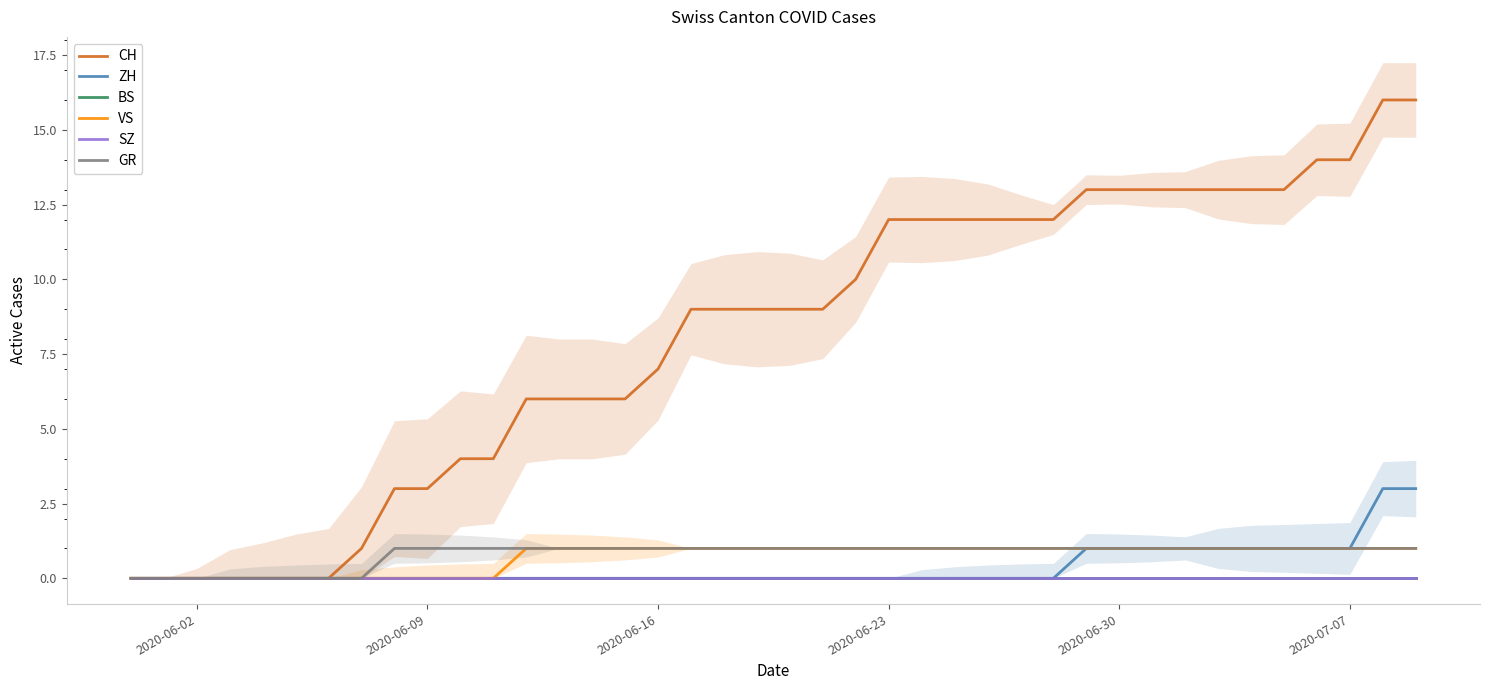

True or false: GR and CH intersect in this chart.

False